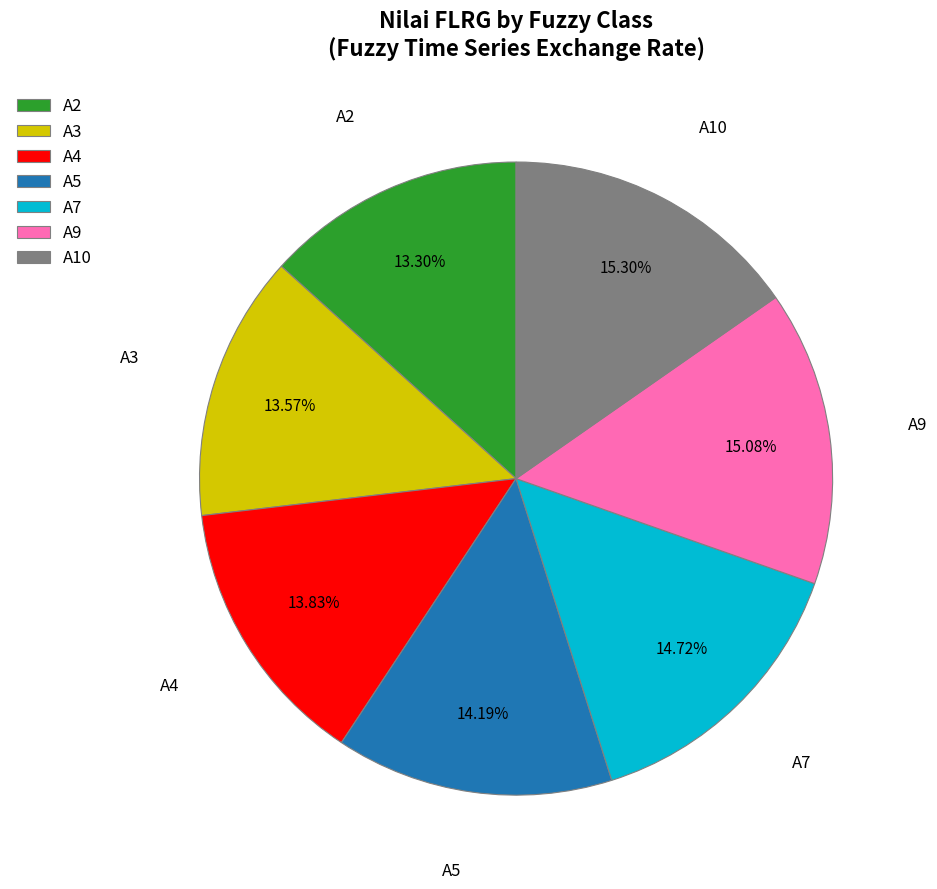

To the nearest percent, what is the combined percentage of A10 and A5?

29%